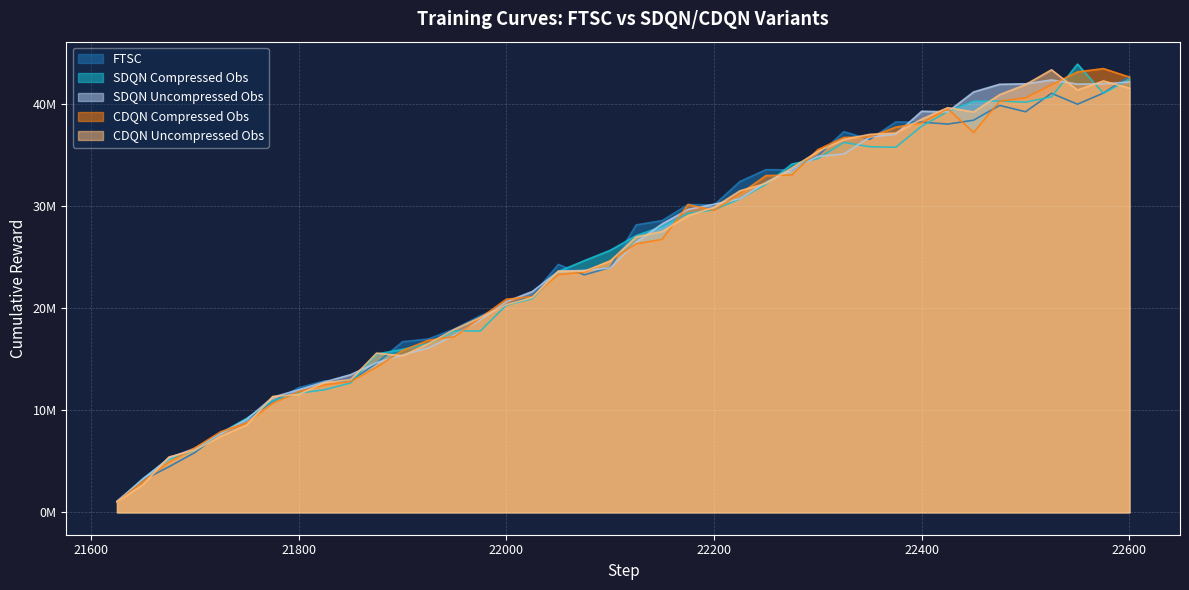

At how many categories does at least one series exceed 8669368?

35